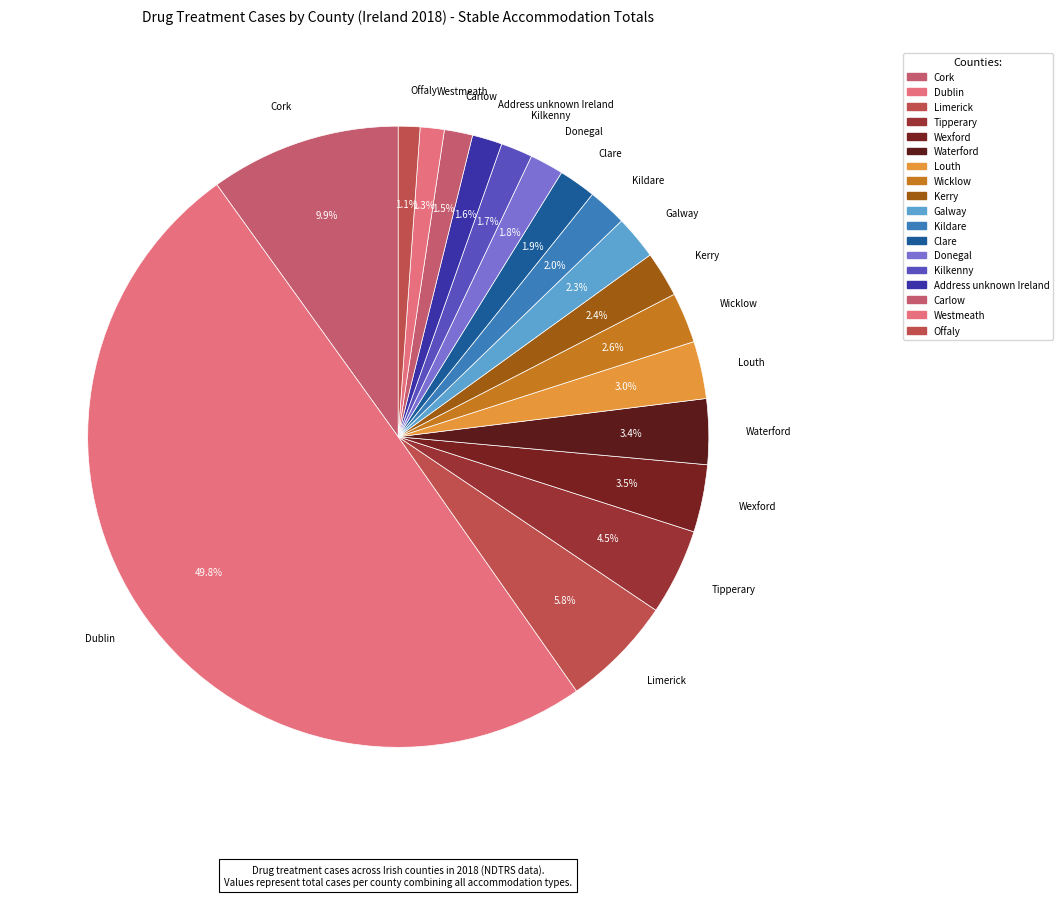

What percentage is the Wexford slice, to the nearest percent?

4%